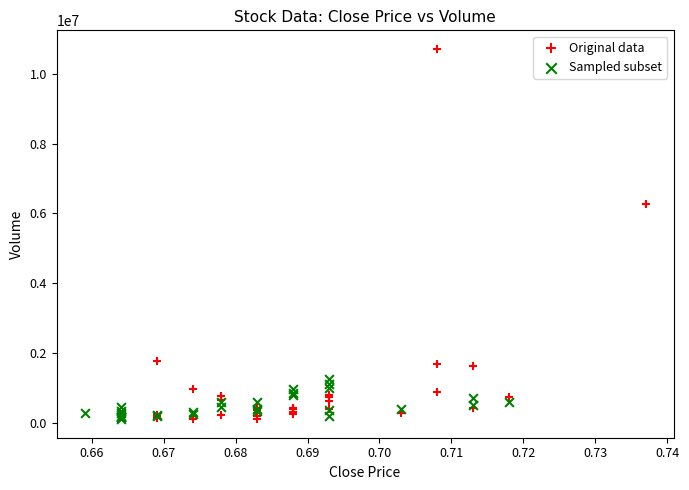

Which series has the largest Y range (max minus min)?

Original data